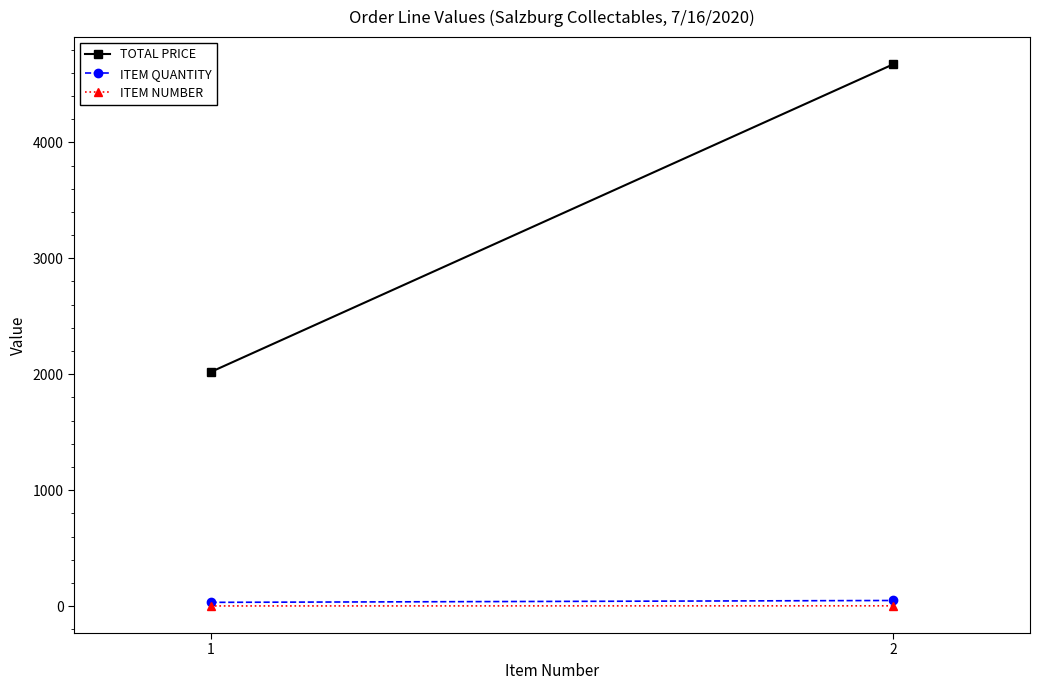

What is the sum of all ITEM NUMBER values?

3.0